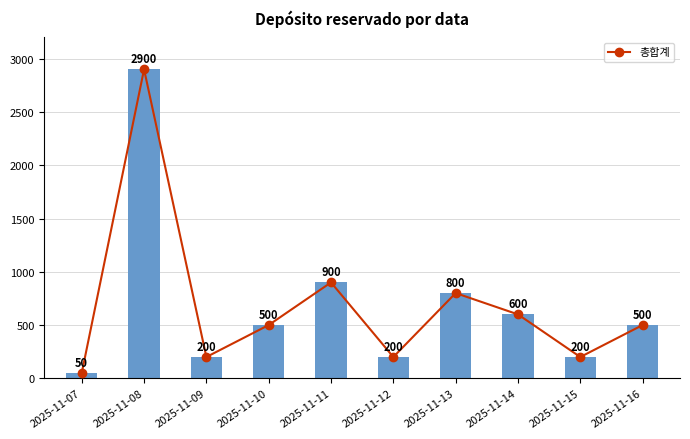

Rank the categories by 총합계 value from highest to lowest.

2025-11-08, 2025-11-11, 2025-11-13, 2025-11-14, 2025-11-10, 2025-11-16, 2025-11-09, 2025-11-12, 2025-11-15, 2025-11-07